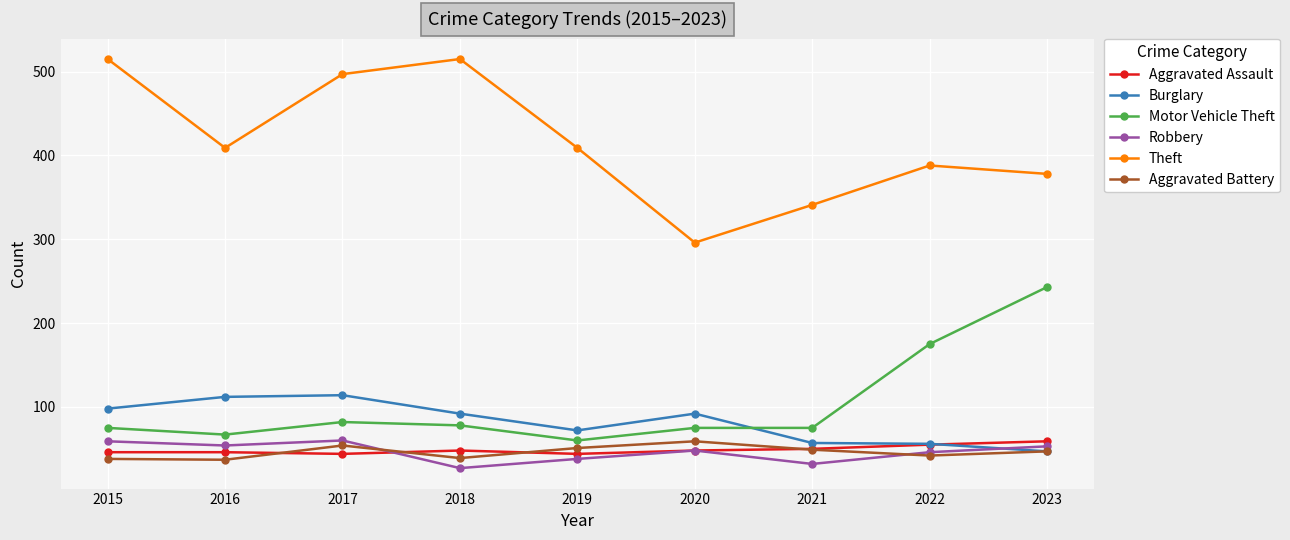

What are all the series names shown in the legend?

Aggravated Assault, Burglary, Motor Vehicle Theft, Robbery, Theft, Aggravated Battery